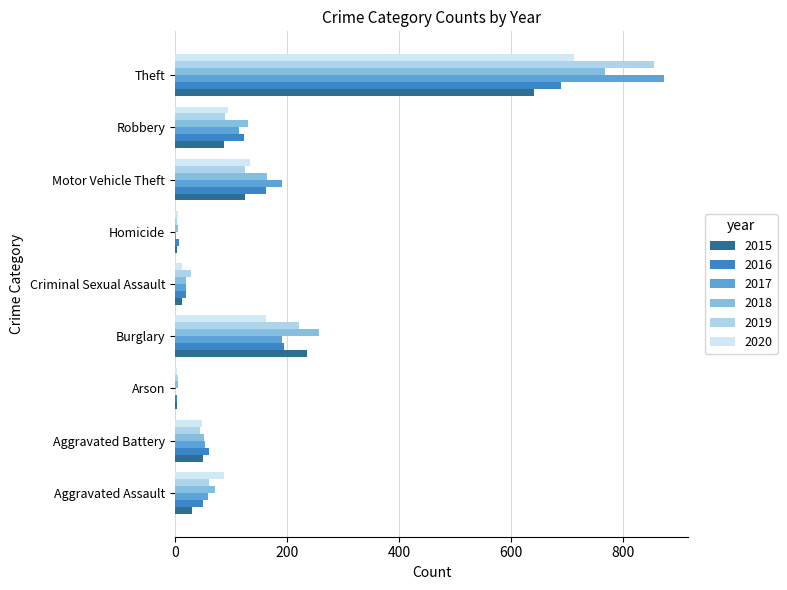

What is the sum of the 2017 values at Criminal Sexual Assault and Theft?

892